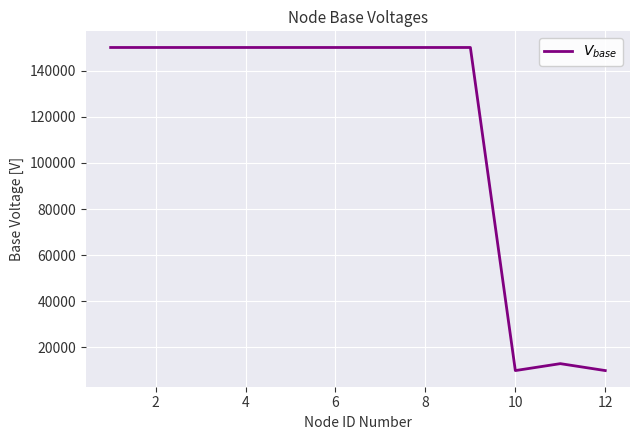

What is the smallest value displayed?

10000